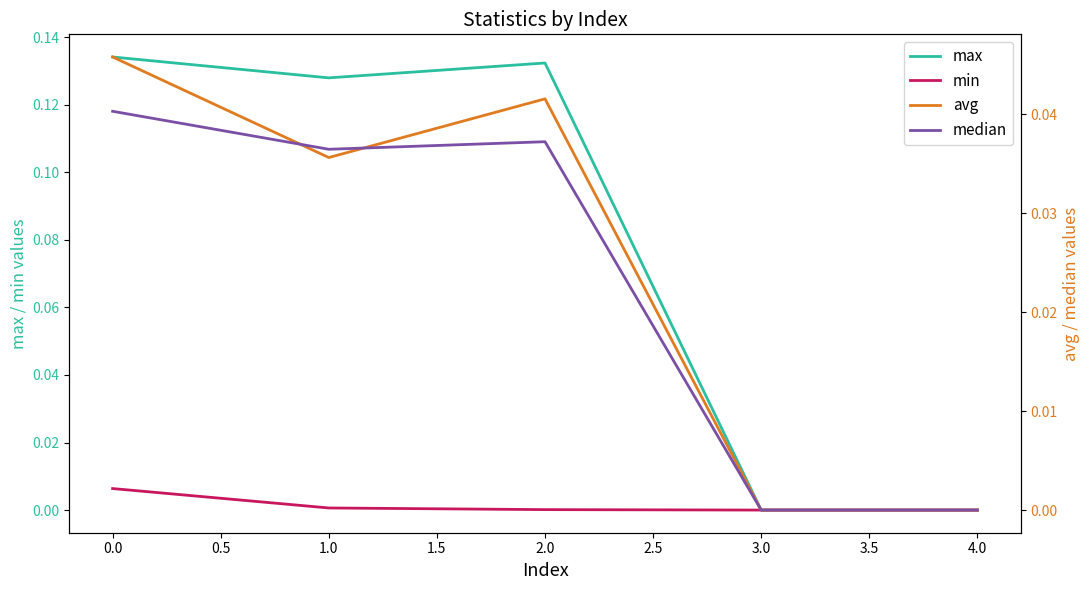

Reading left to right, what are all the values shown in this chart?

max: 0.1	0.1	0.1	0.0	0.0
min: 0.0	0.0	0.0	0.0	0.0
avg: 0.0	0.0	0.0	0.0	0.0
median: 0.0	0.0	0.0	0.0	0.0